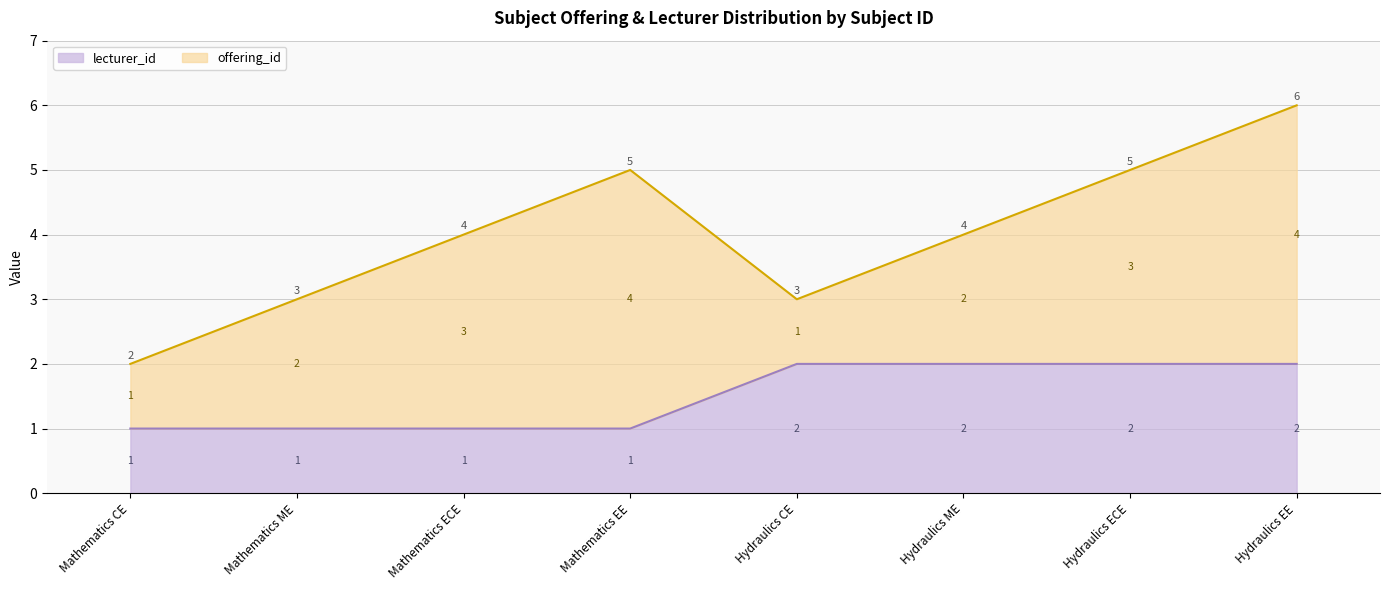

Does the chart have visible grid lines?

Yes